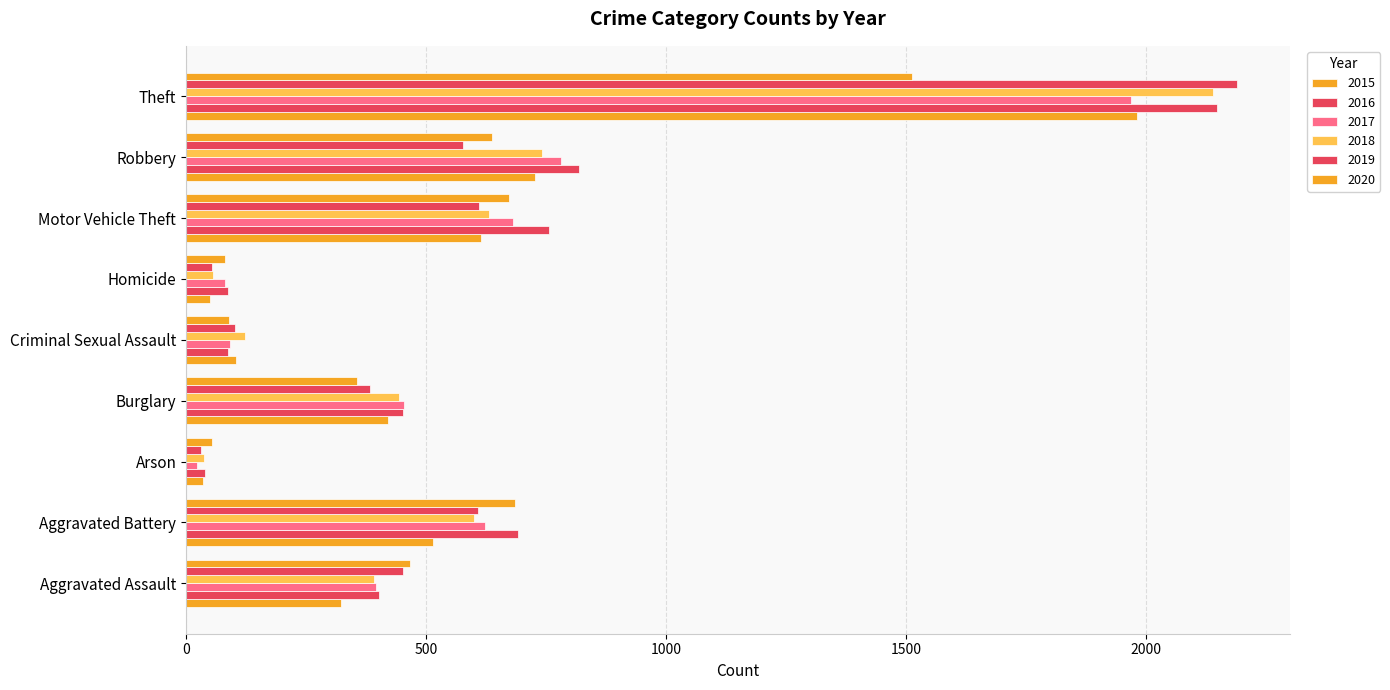

How many series are shown in this chart?

6